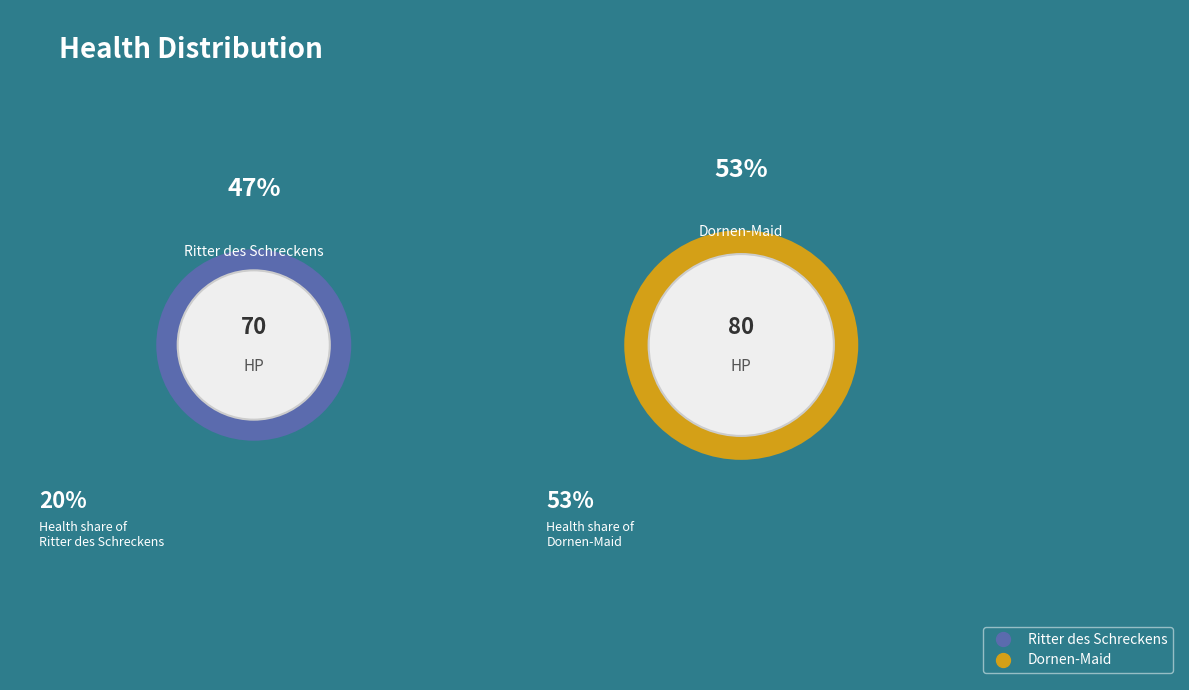

Do Dornen-Maid and Ritter des Schreckens together represent more than half of the pie?

Yes